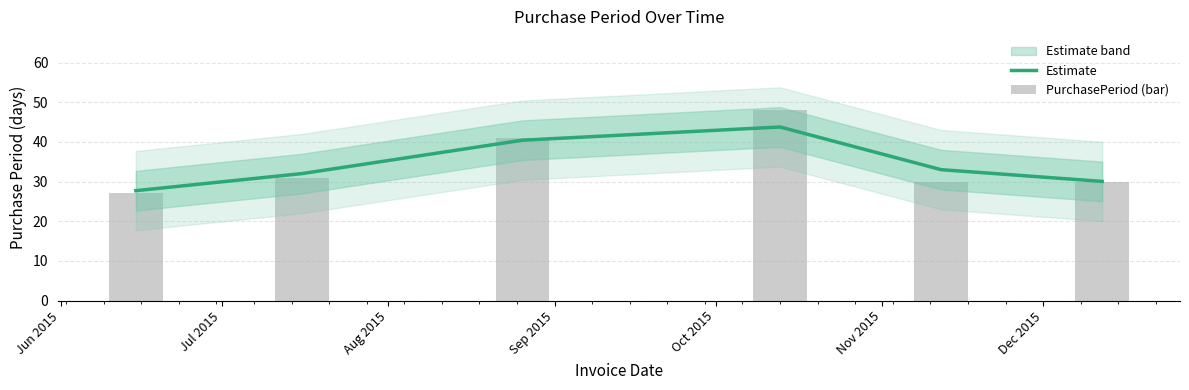

Rank the series at Nov 2015 from lowest to highest value.

PurchasePeriod (bar), Estimate